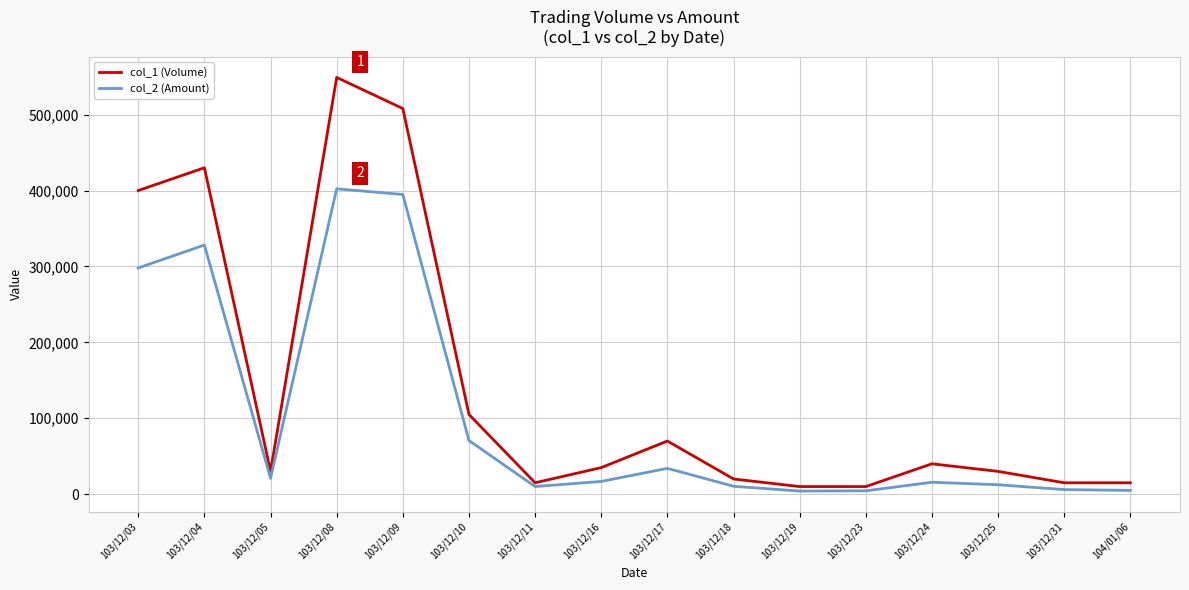

Rank the series at 103/12/19 from highest to lowest value.

col_1 (Volume), col_2 (Amount)